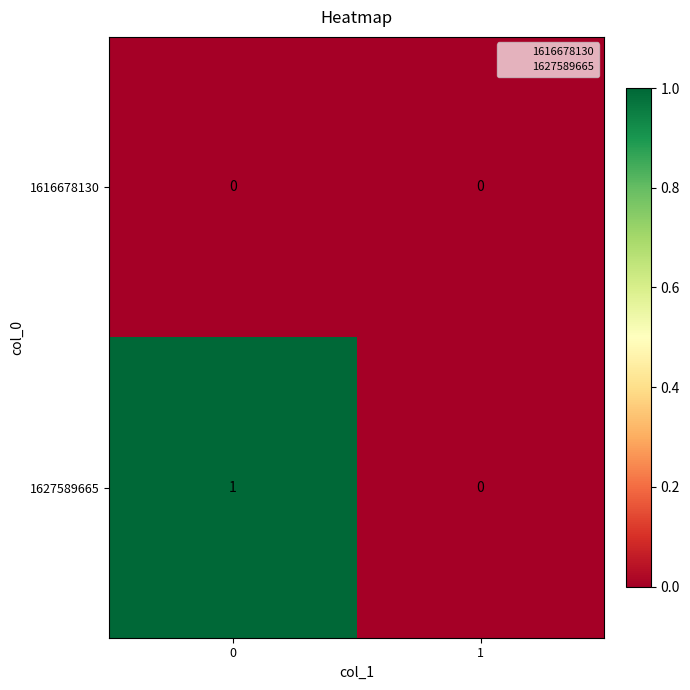

Rank the series by their average value, from highest to lowest.

1627589665, 1616678130